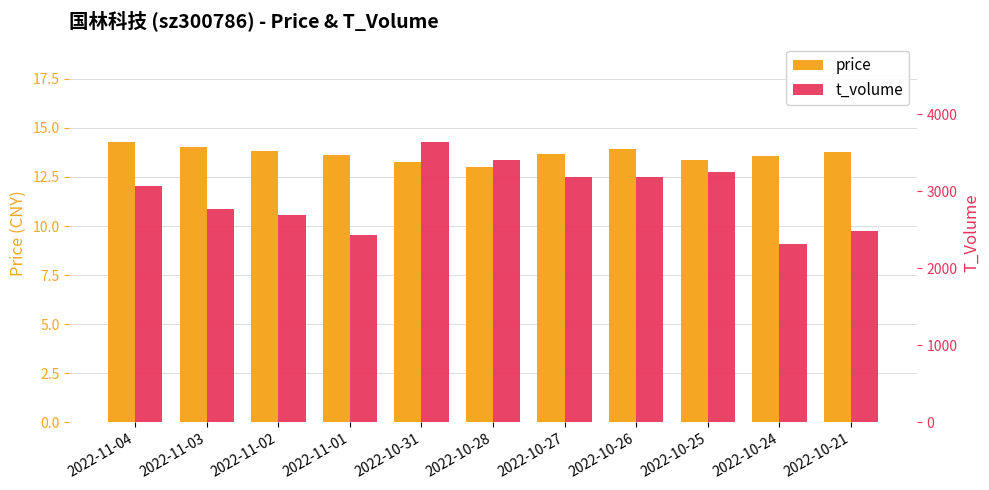

What are all the series names shown in the legend?

price, t_volume